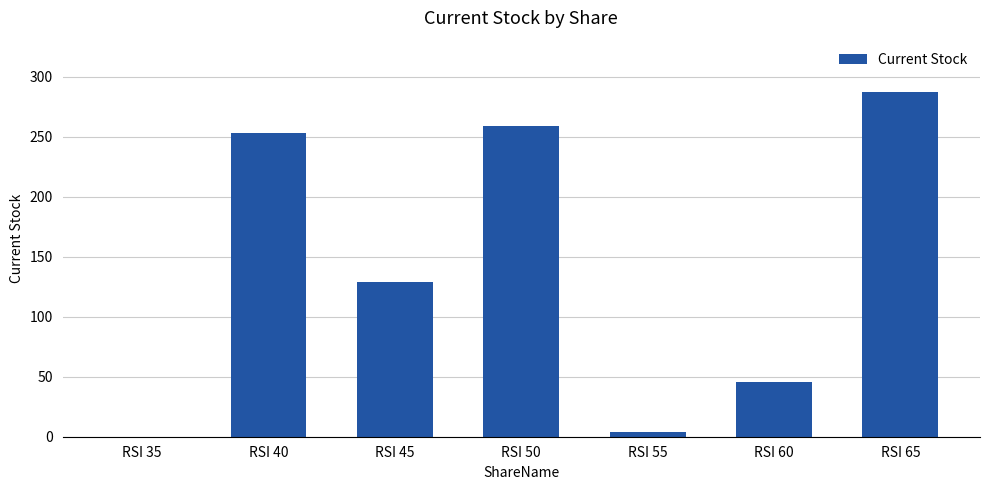

Is it true that the value at RSI 65 is 287?

True